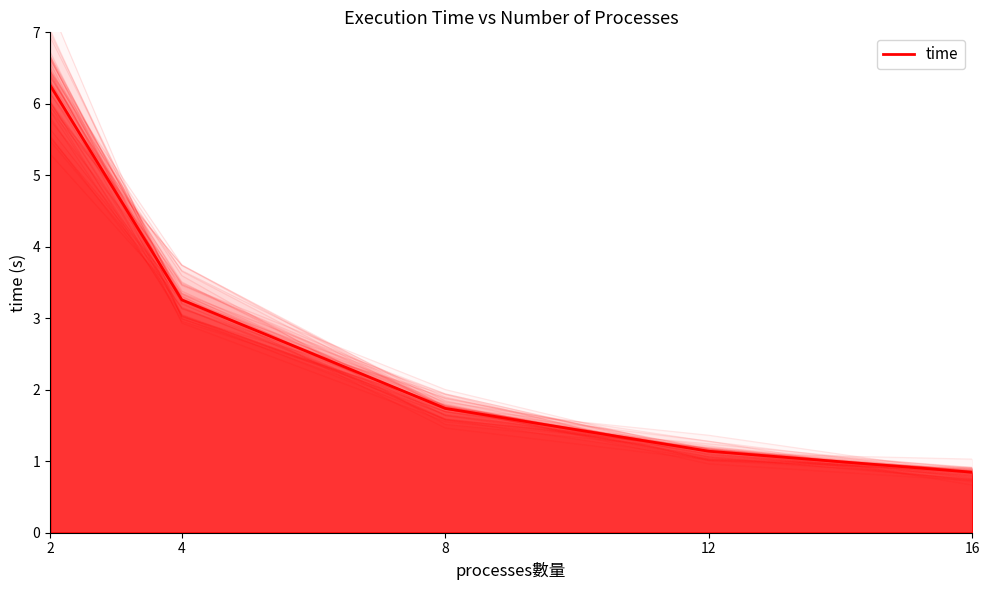

Rank the categories by value from lowest to highest.

16, 12, 8, 4, 2